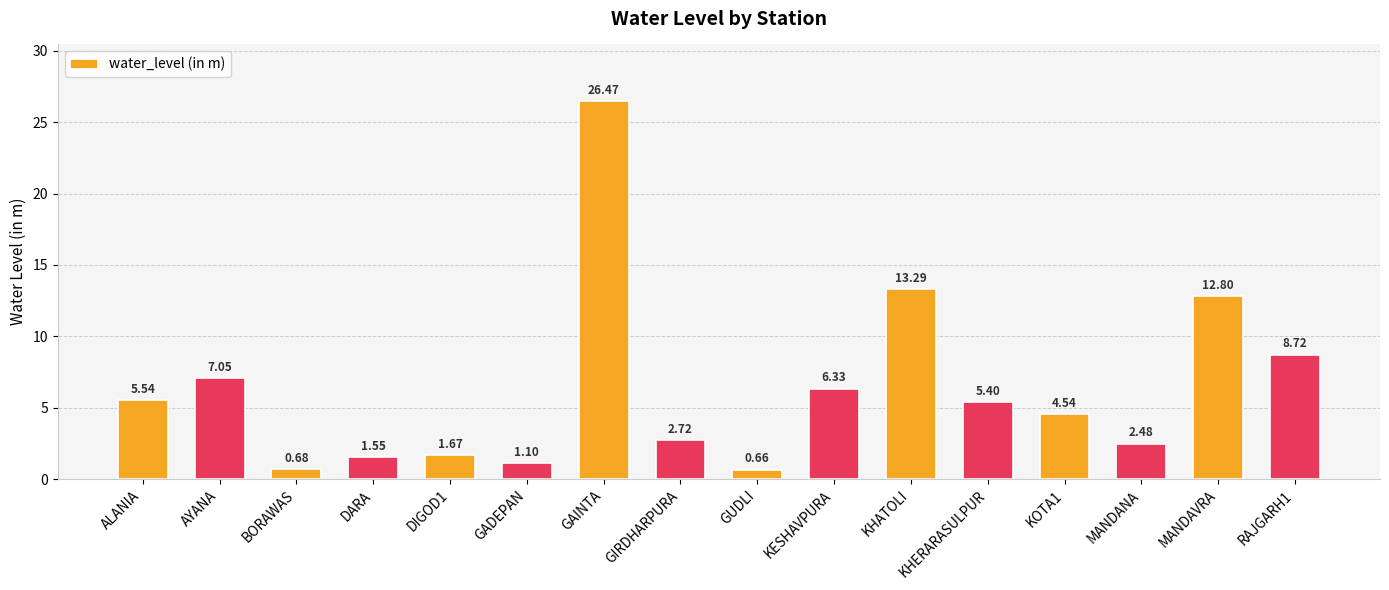

What is the average value?

6.3